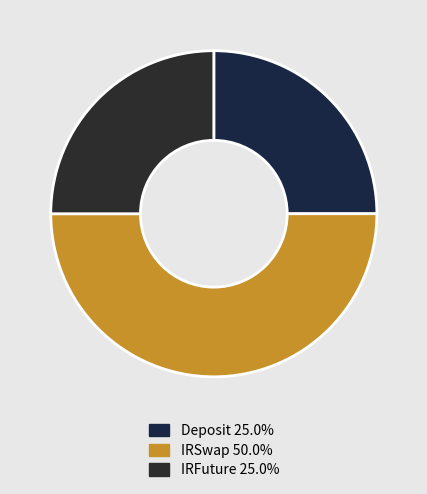

Count the number of slices in the pie.

3